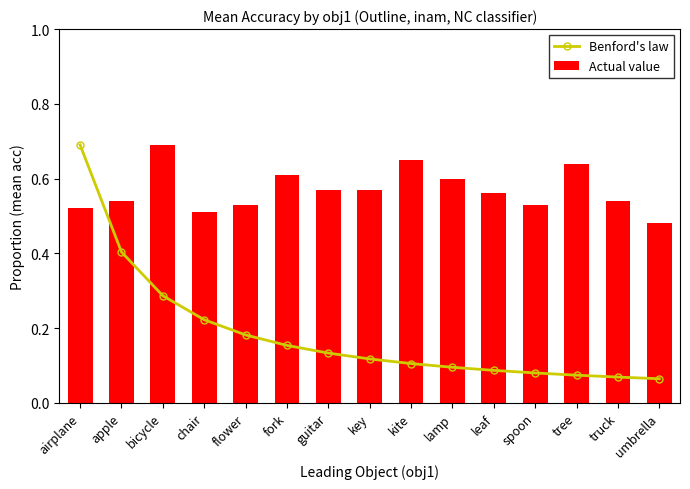

Is it true that Benford's law equals 0.1 at tree?

True